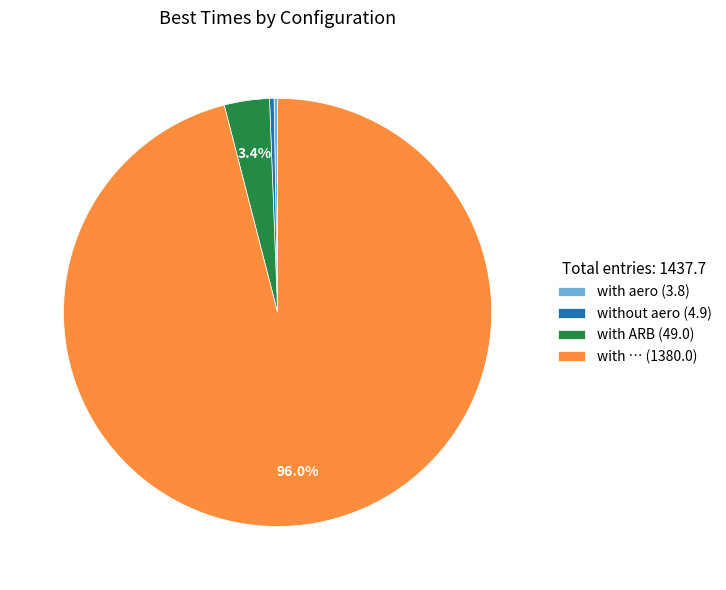

What percentage do with … (1380.0) and with ARB (49.0) together represent?

99.4%